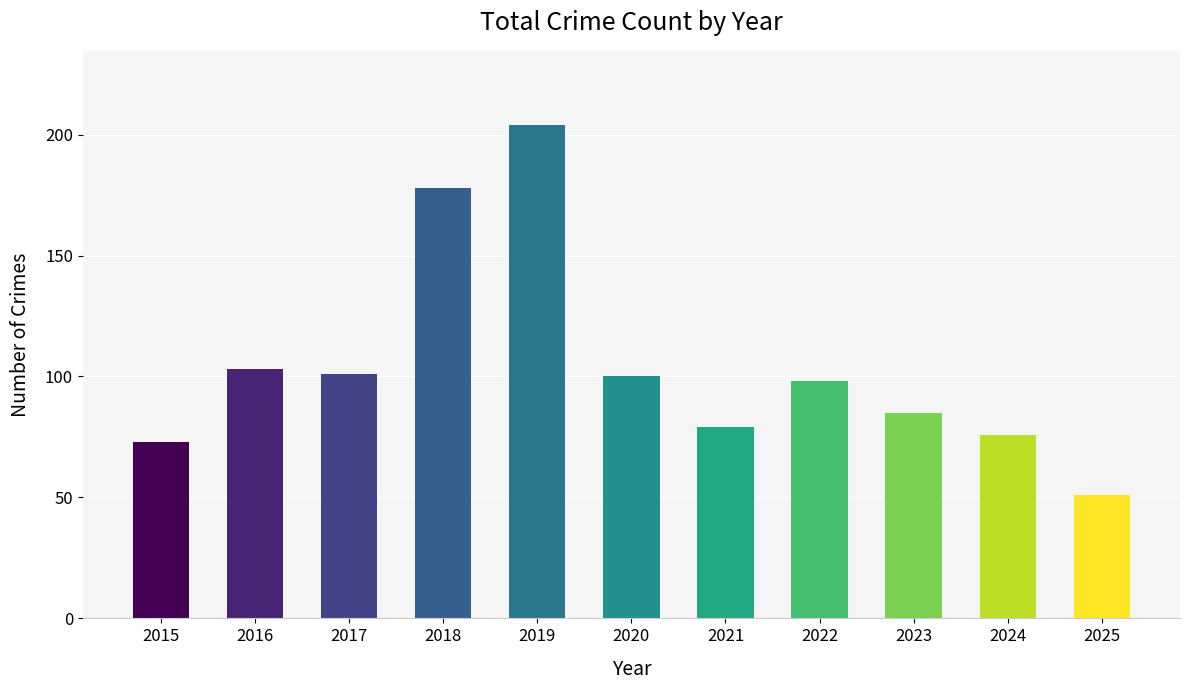

How many values are below 98?

5